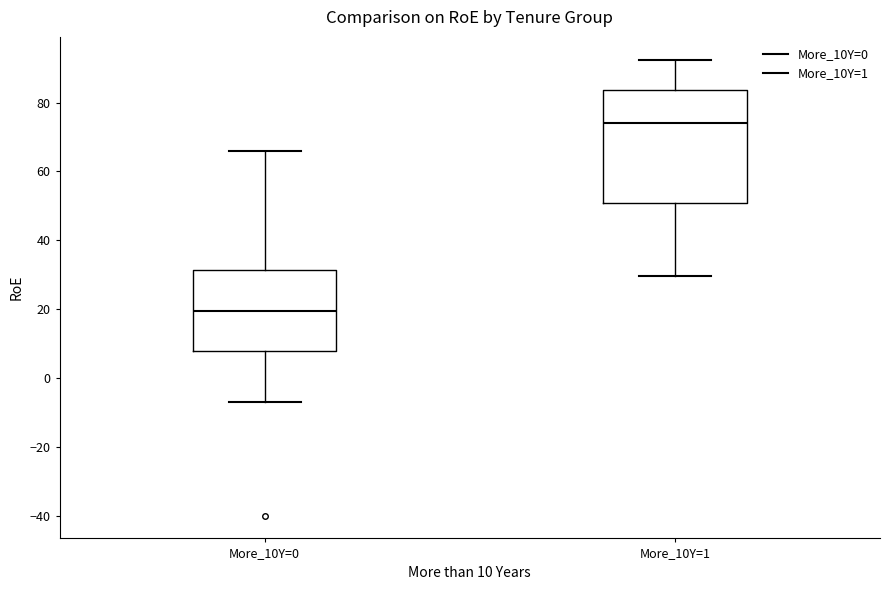

Reading left to right, read every box against the y-axis: the position of its median line, the range the box covers, and the ends of its whiskers. The values are not printed on the chart, so give them approximately, as read against the axis.

More_10Y=0: median 20, box 8 to 32, whiskers -6 to 66
More_10Y=1: median 74, box 50 to 84, whiskers 30 to 92